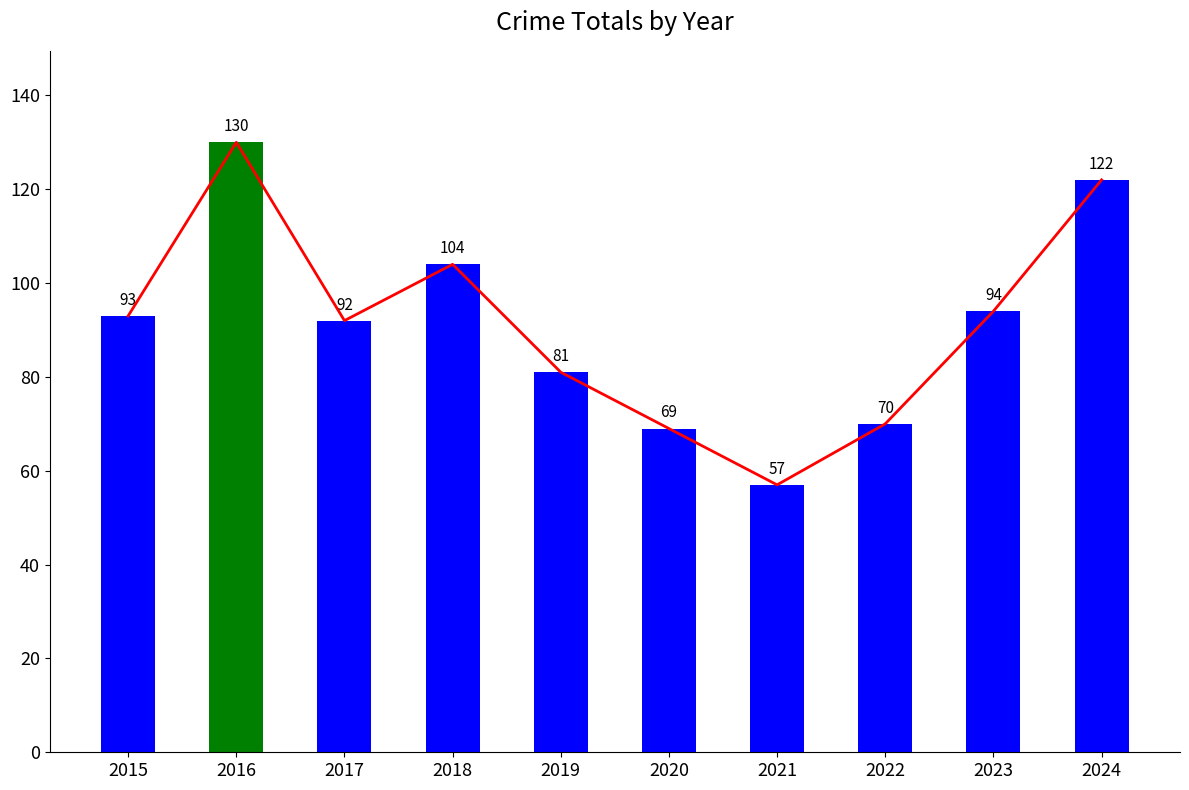

How many values exceed 93?

4